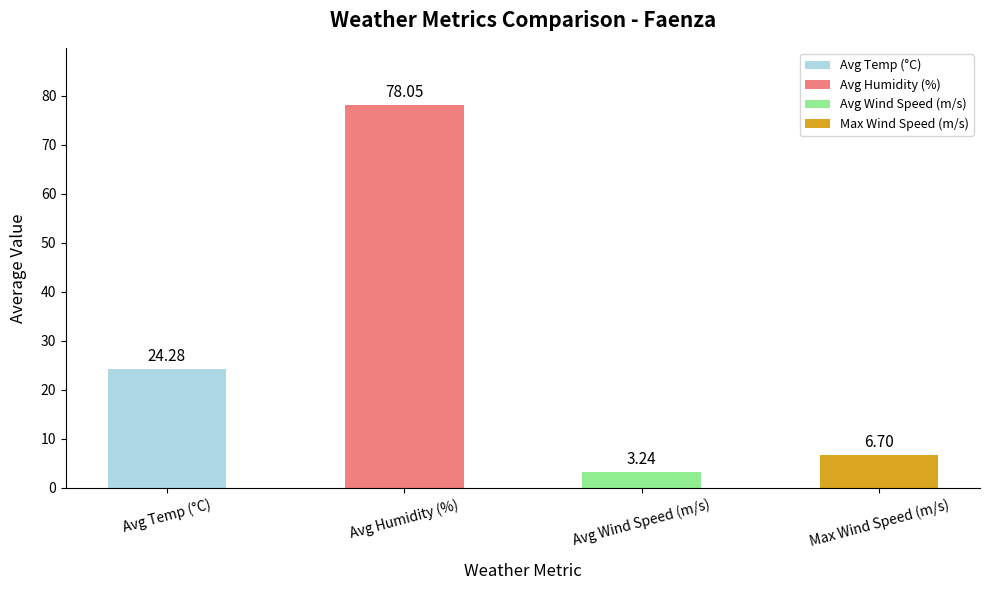

How many categories are shown in the chart?

4